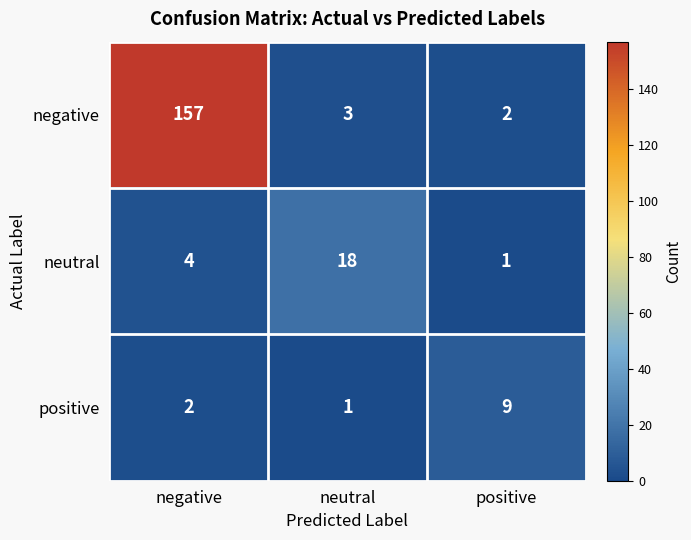

At which category is the sum across all series the highest?

negative